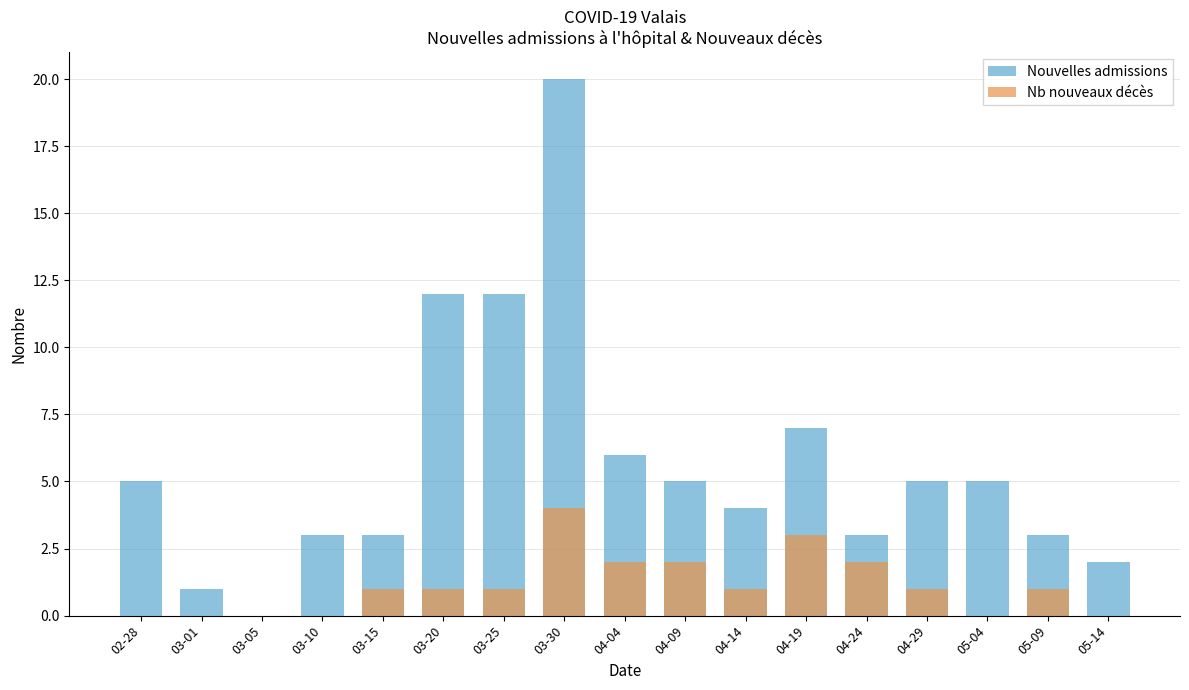

What is the value of the Nouvelles admissions bar at the 8th from the left?

20